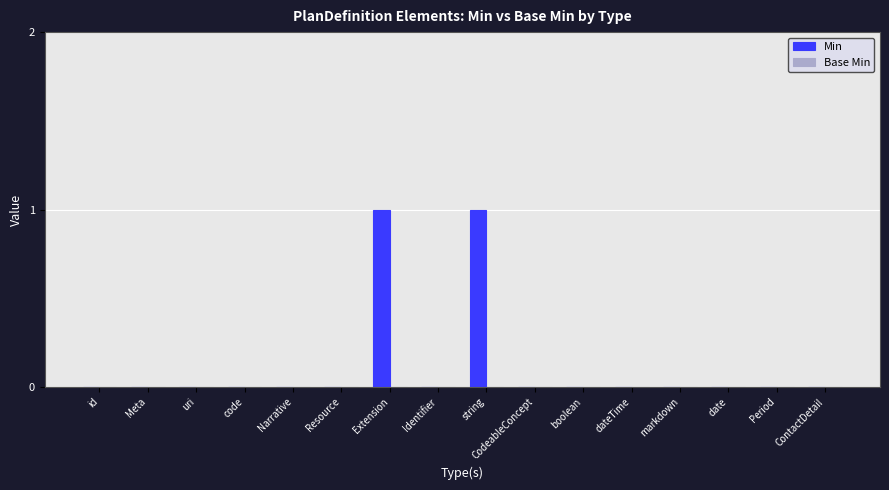

The chart shows a value of 1 at code. True or false?

False